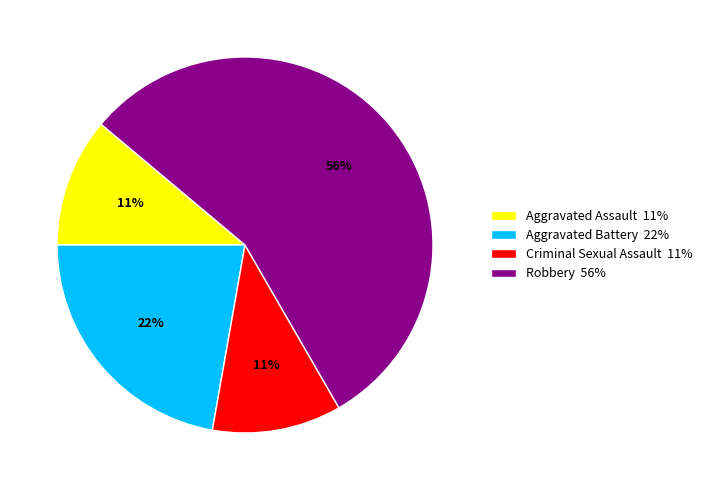

To the nearest percent, what is the average slice percentage?

25%